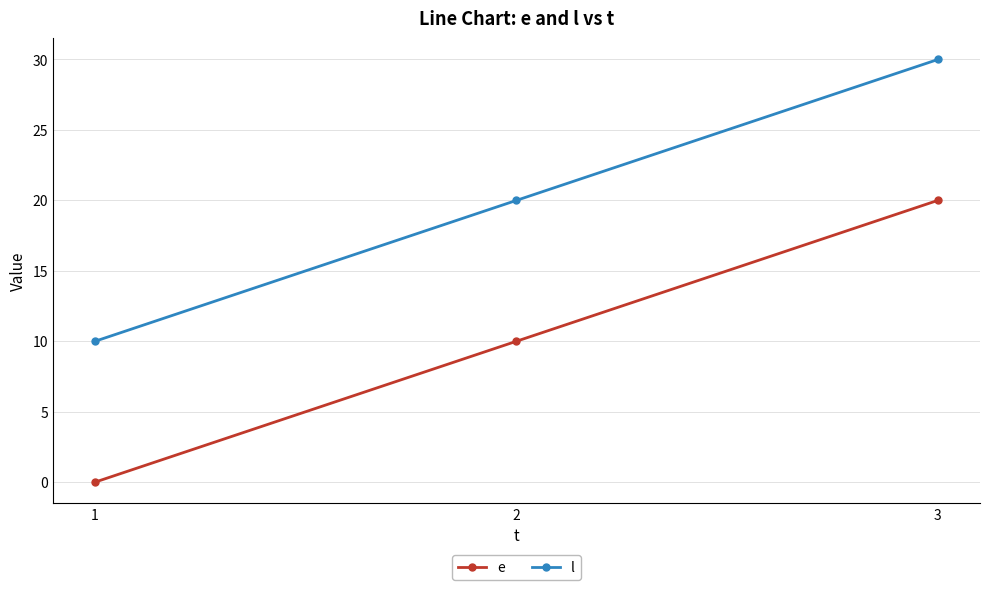

What is the value of the l point at the 1st from the left?

10